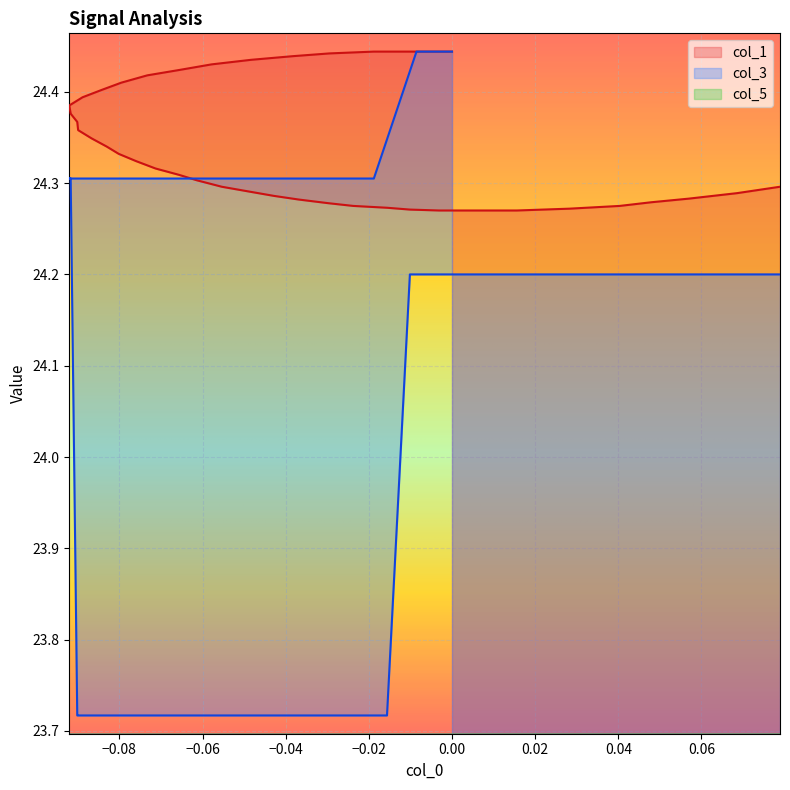

At which label is col_5 closest to 0?

−0.08